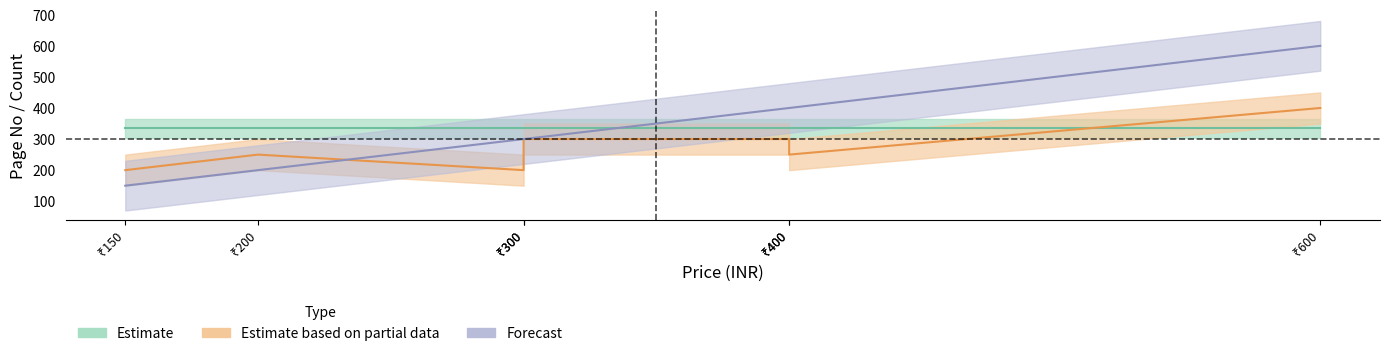

The value of Estimate at Biryani is 199. True or false?

False